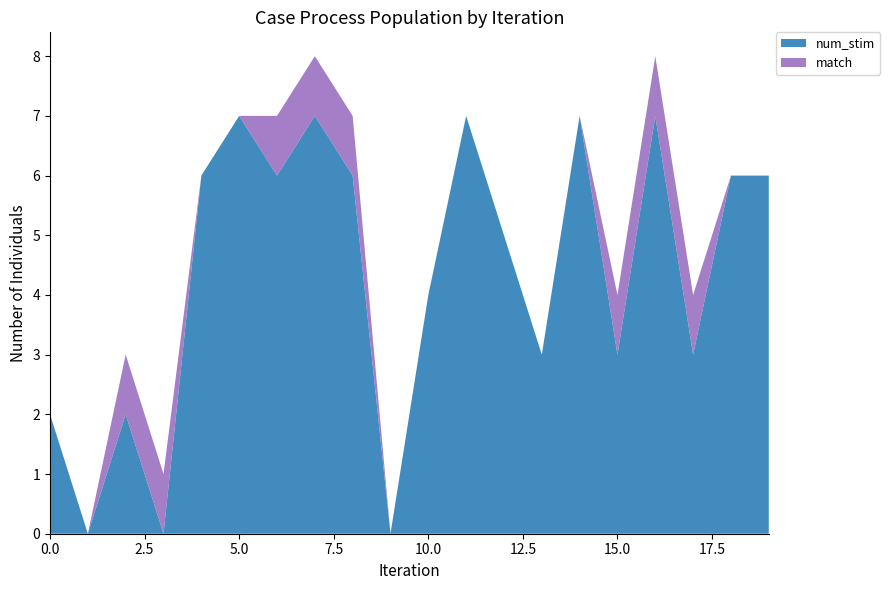

Reading left to right, list all the values displayed in this chart.

num_stim: 2	0	2	0	6	7	6	7	6	0	4	7	5	3	7	3	7	3	6	6
match: 0	0	1	1	0	0	1	1	1	0	0	0	0	0	0	1	1	1	0	0